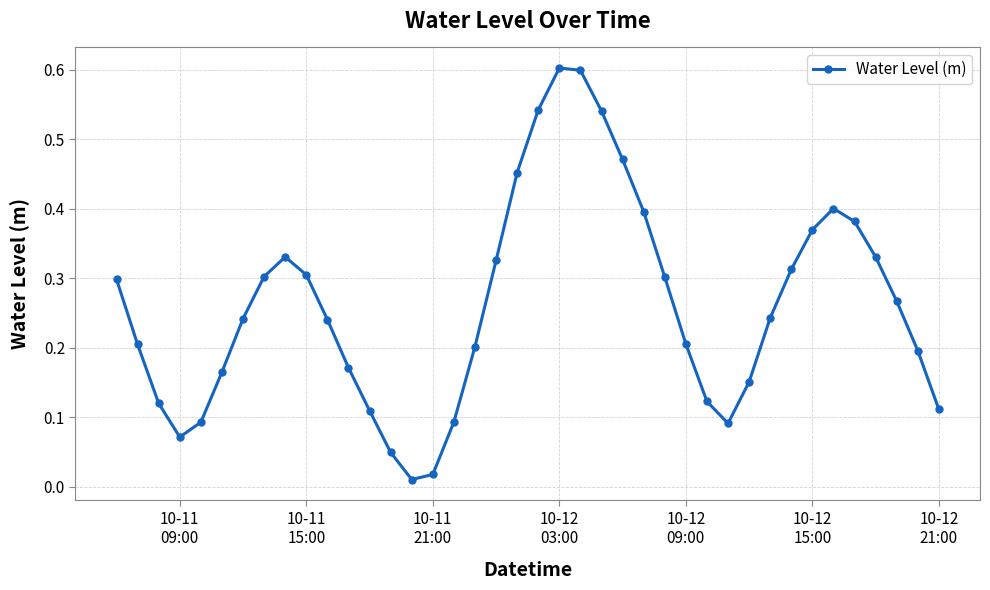

What is the greatest value displayed?

0.6